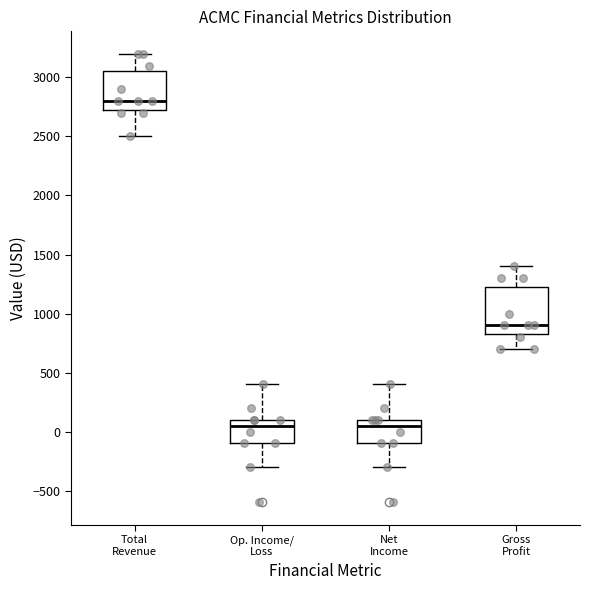

Comparing the boxes themselves (not the whiskers), which one is the tallest?

Gross Profit